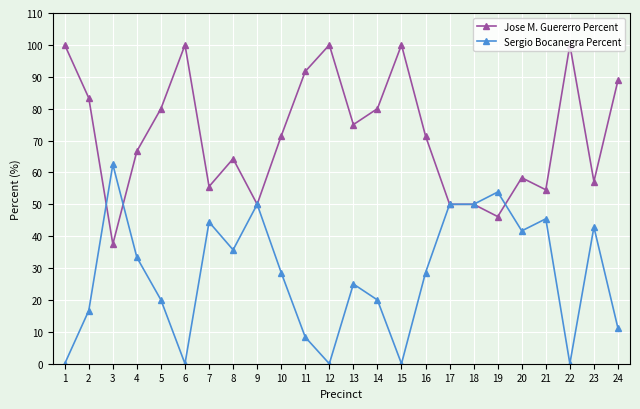

Is it true that Sergio Bocanegra Percent equals 18.3 at 21?

False